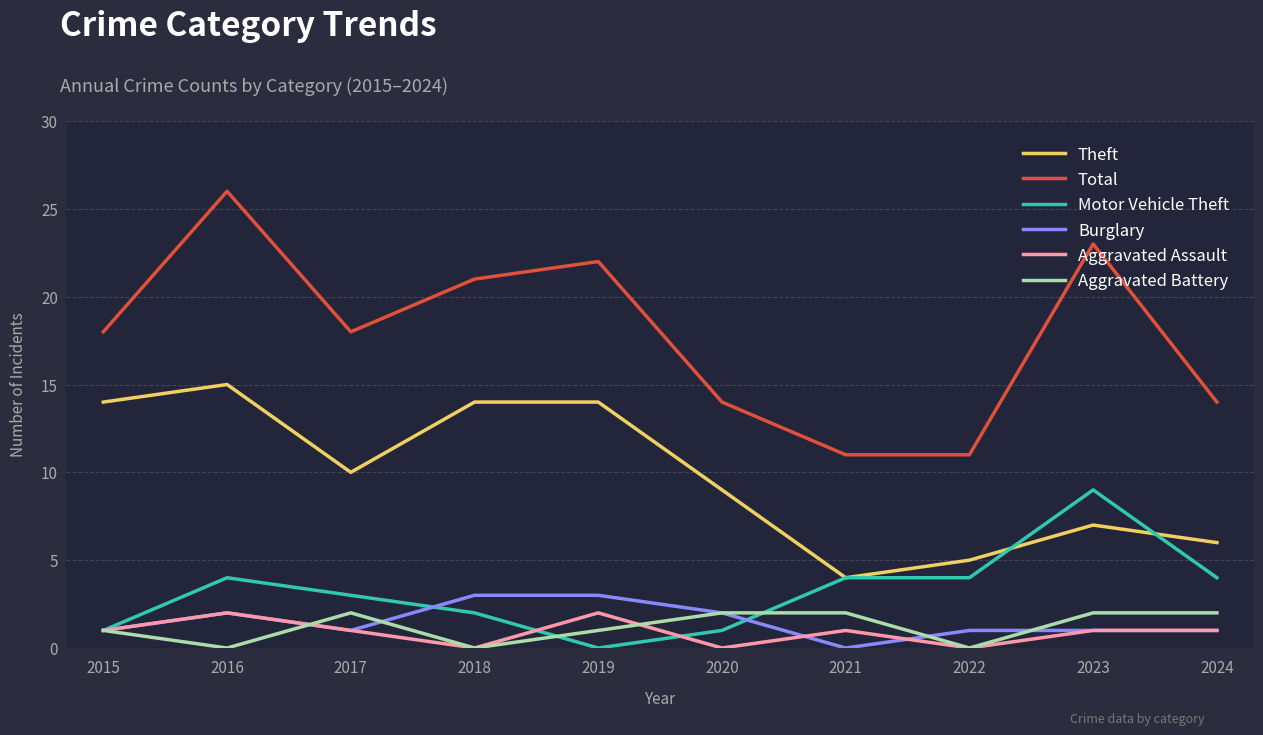

Reading left to right, transcribe all the data shown in this chart.

Theft: 2015=14	2016=15	2017=10	2018=14	2019=14	2020=9	2021=4	2022=5	2023=7	2024=6
Total: 2015=18	2016=26	2017=18	2018=21	2019=22	2020=14	2021=11	2022=11	2023=23	2024=14
Motor Vehicle Theft: 2015=1	2016=4	2017=3	2018=2	2019=0	2020=1	2021=4	2022=4	2023=9	2024=4
Burglary: 2015=1	2016=2	2017=1	2018=3	2019=3	2020=2	2021=0	2022=1	2023=1	2024=1
Aggravated Assault: 2015=1	2016=2	2017=1	2018=0	2019=2	2020=0	2021=1	2022=0	2023=1	2024=1
Aggravated Battery: 2015=1	2016=0	2017=2	2018=0	2019=1	2020=2	2021=2	2022=0	2023=2	2024=2